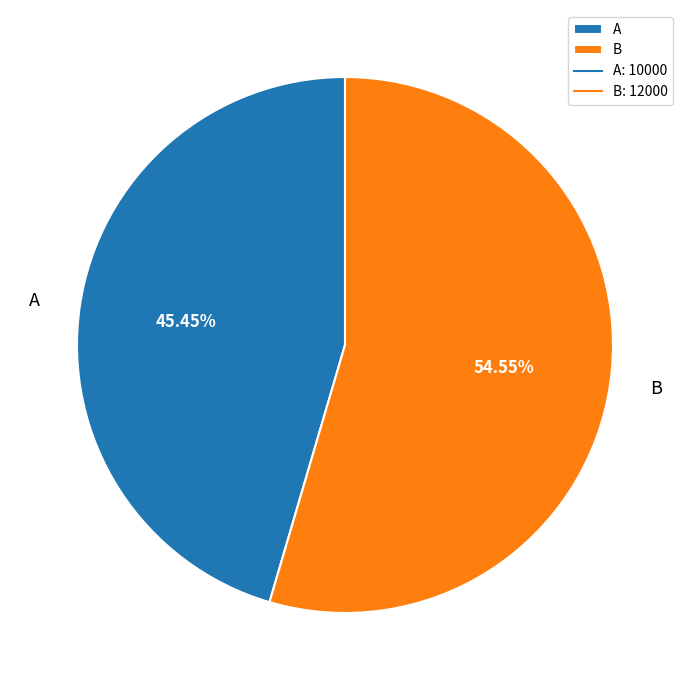

What is the ratio of the value at B to the value at A?

1.2